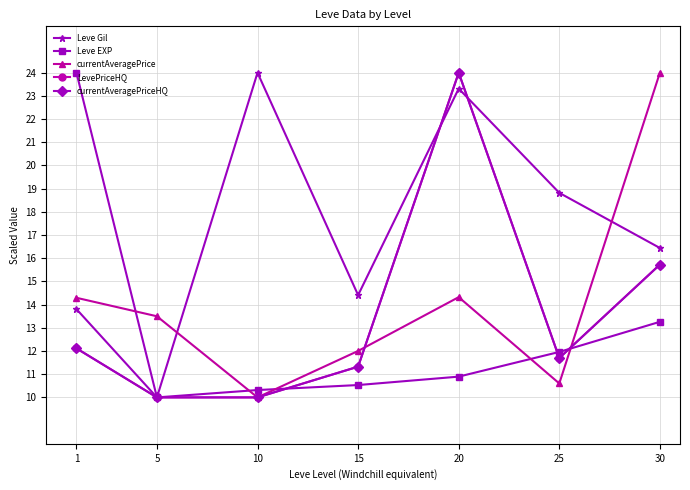

What is the maximum value shown in the chart?

24.0